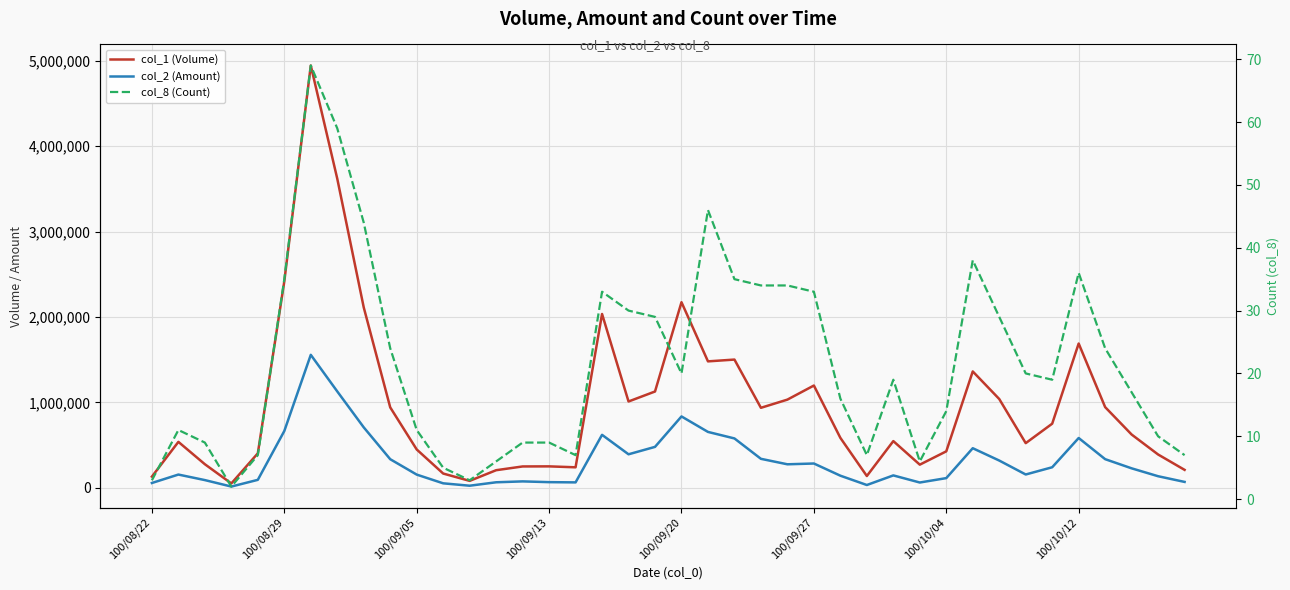

True or false: col_1 (Volume) and col_8 (Count) intersect in this chart.

False